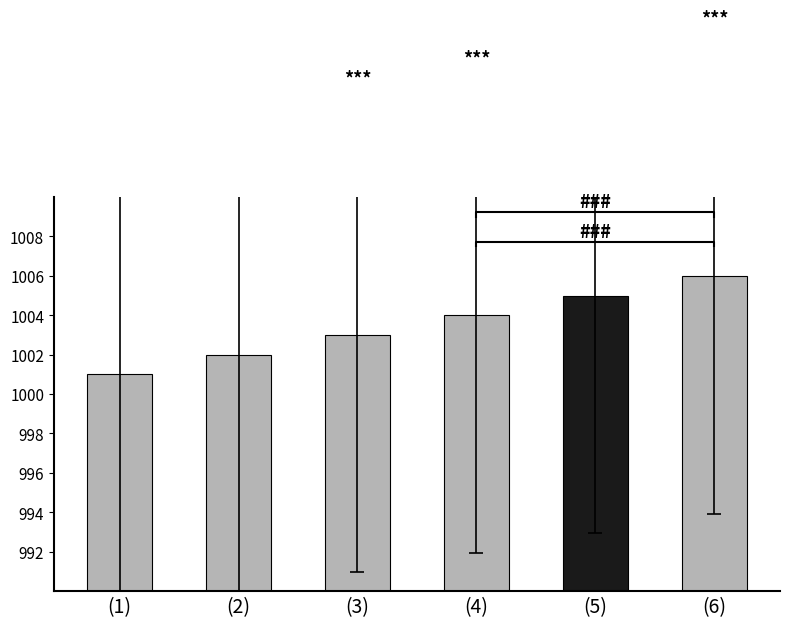

Does the chart contain stacked bars?

No